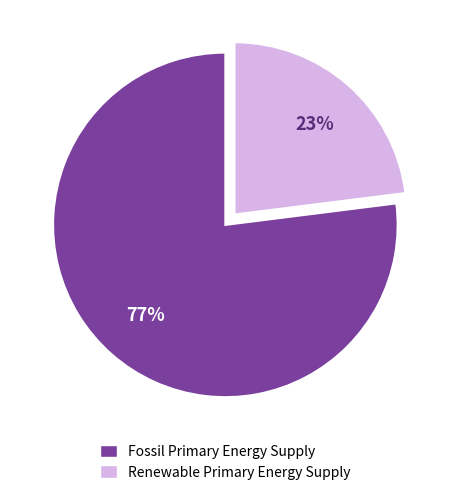

How many slices are in this pie chart?

2